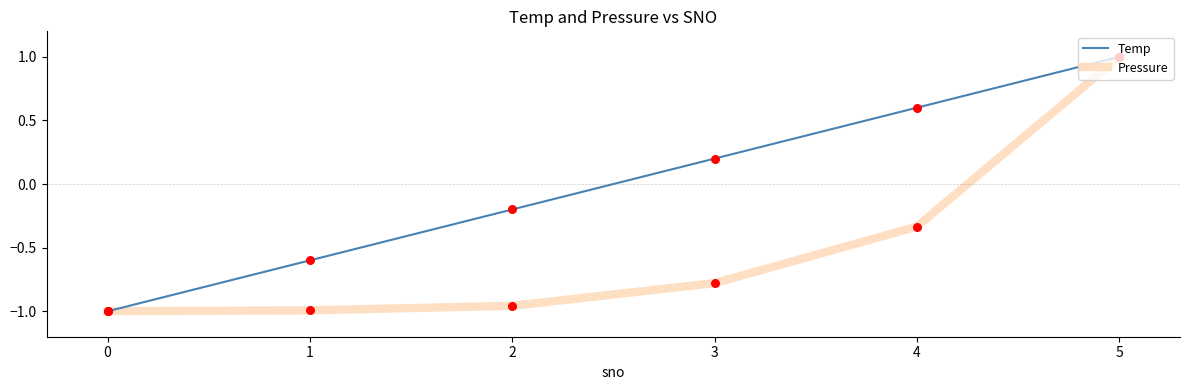

What is the total value across all series at 1?

-1.6